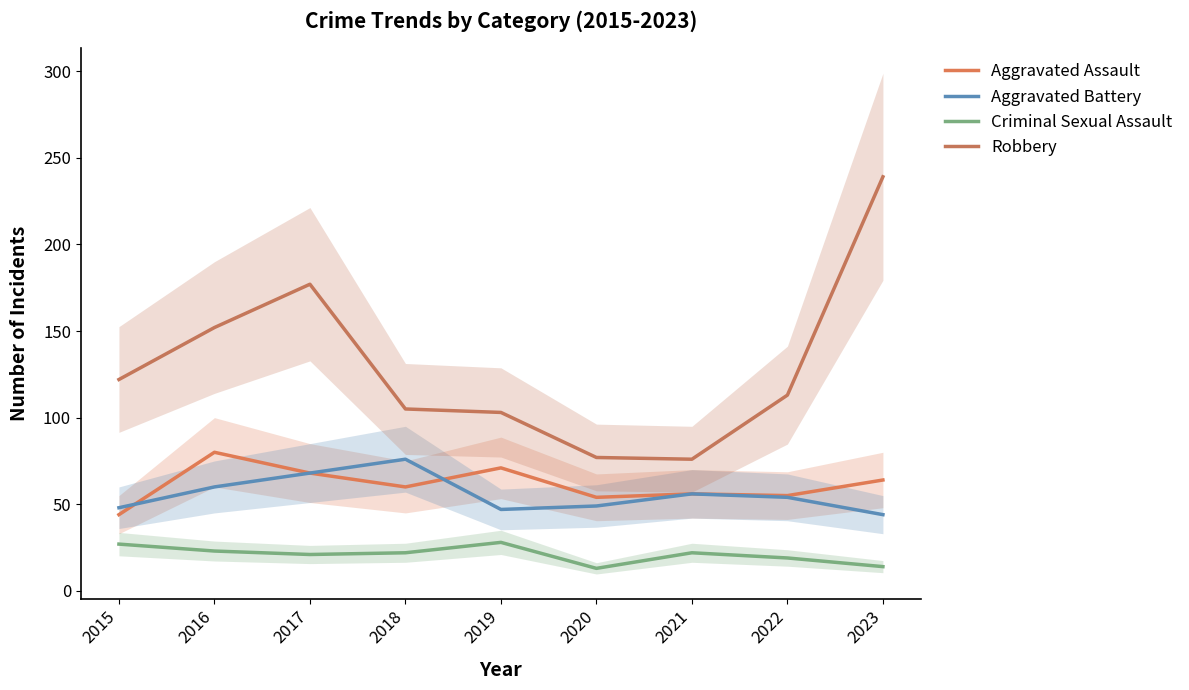

What is the value of the Robbery point at the 8th from the left?

113